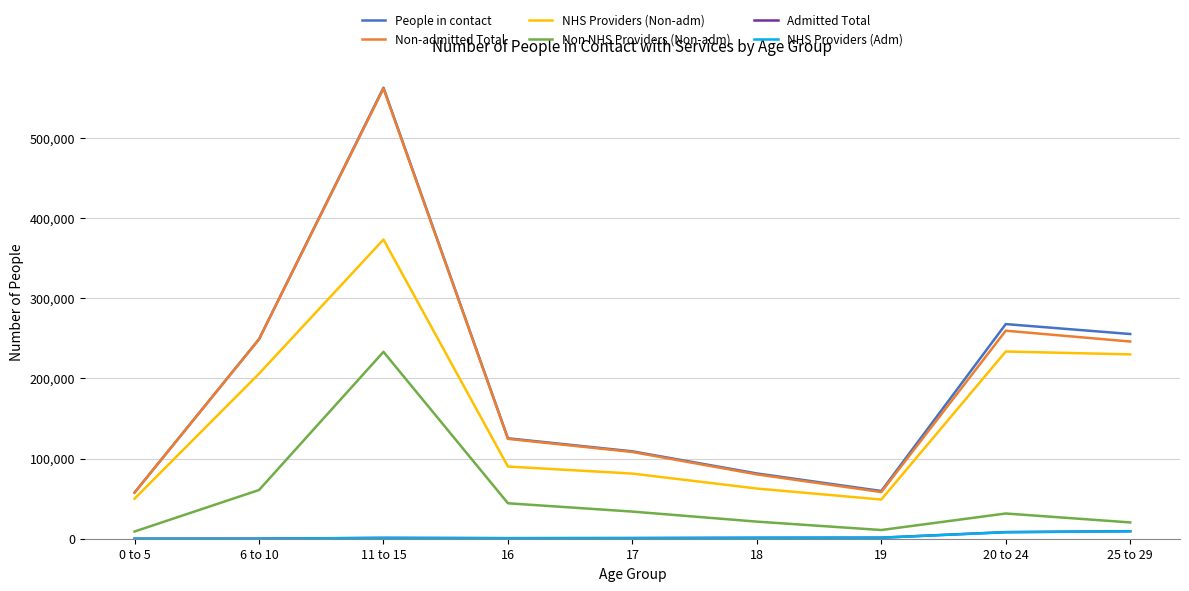

Which series changed the most between 0 to 5 and 6 to 10?

People in contact